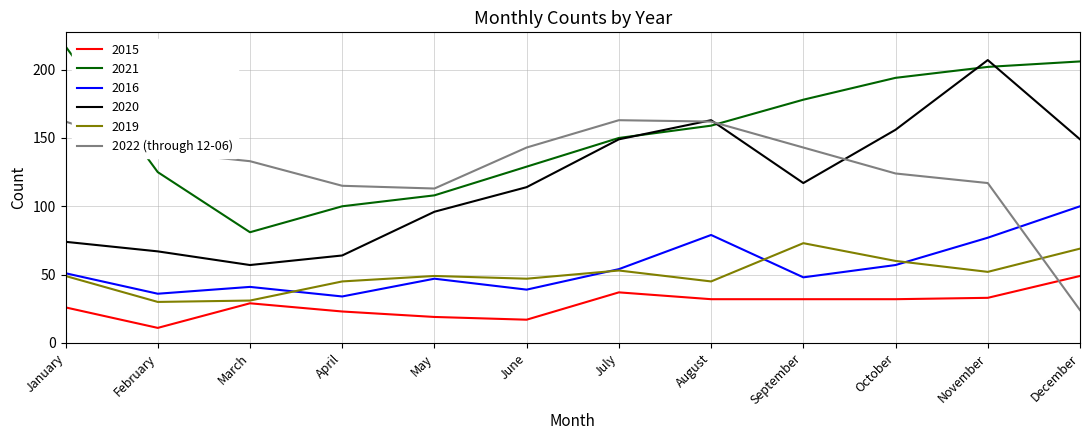

What value does the 2020 series have at September?

117